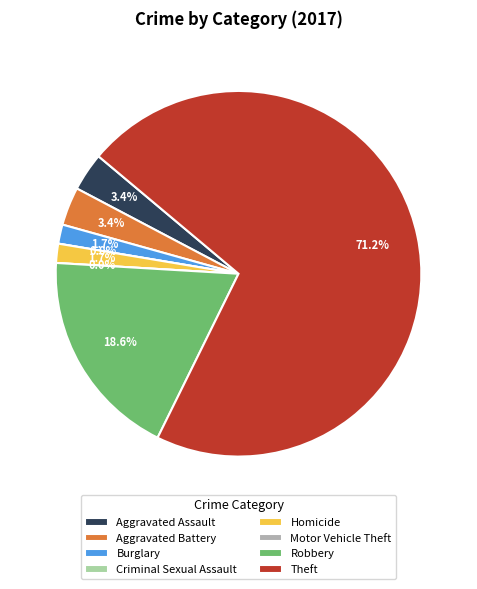

To the nearest percent, what is the difference between the Burglary and Aggravated Battery slice percentages?

2%